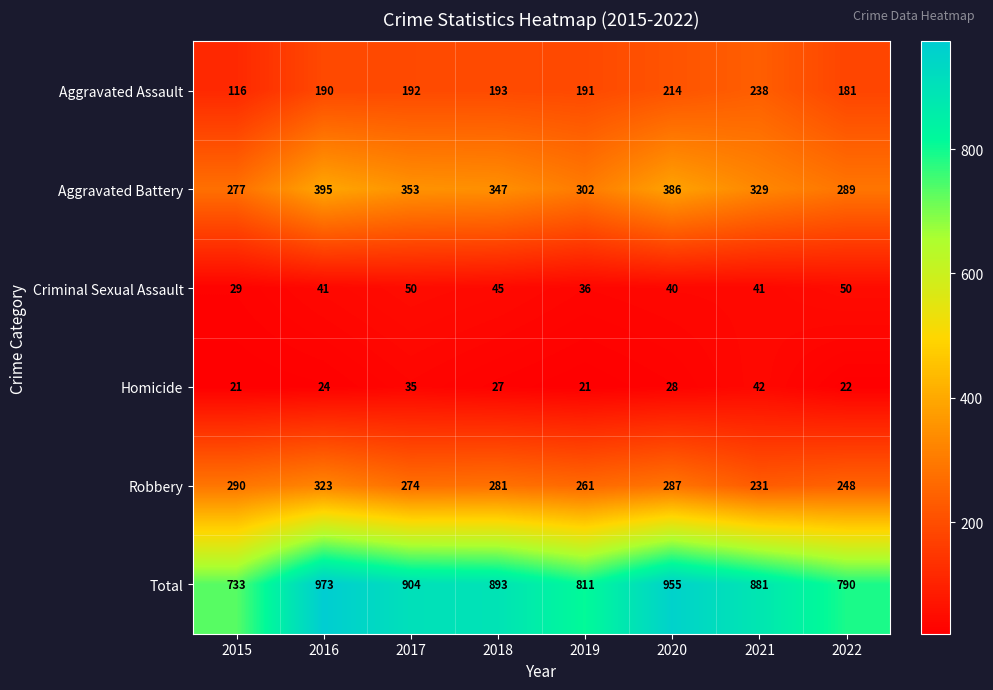

Which series has the largest total across all categories?

Total